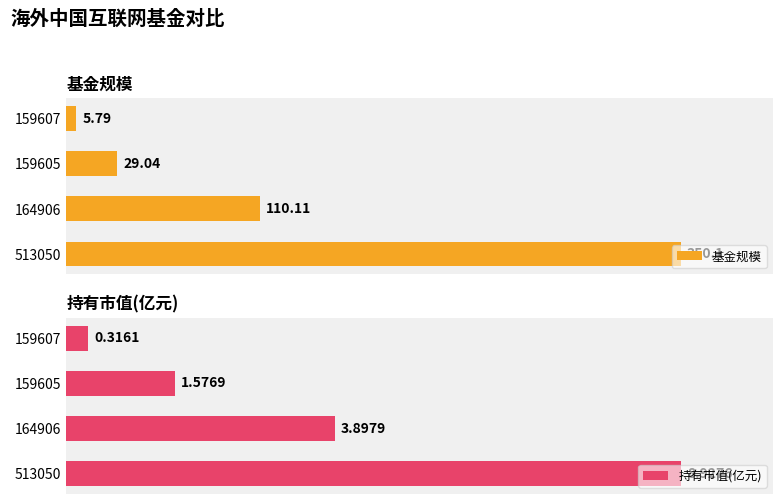

Reading left to right, what are all the values shown in this chart?

基金规模: 0=350.1	50=110.1	100=29.0	150=5.8
持有市值(亿元): 0=8.9	50=3.9	100=1.6	150=0.3